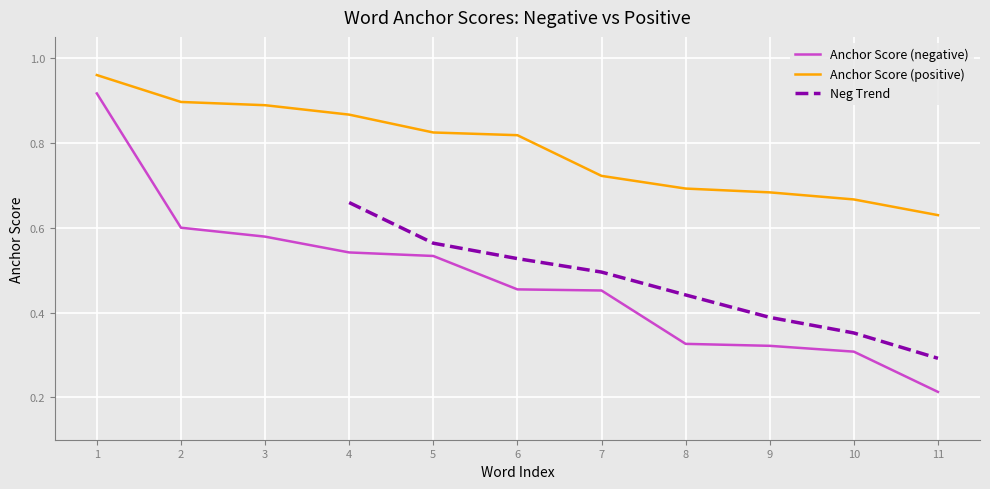

Where is Anchor Score (positive) nearest to the value 0?

11